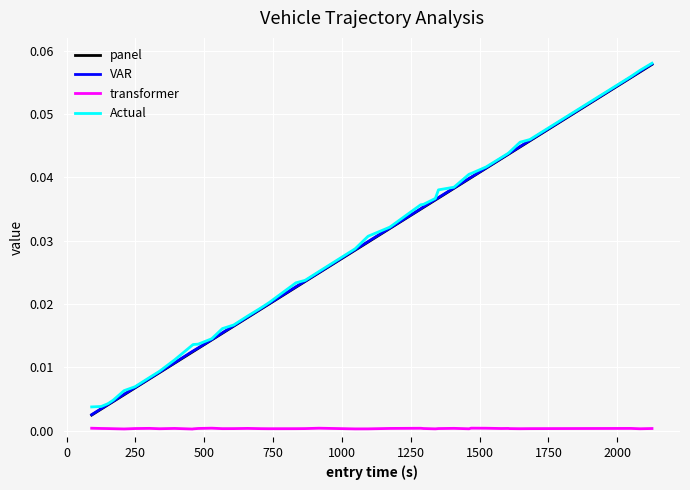

True or false: VAR and transformer cross at least once.

False